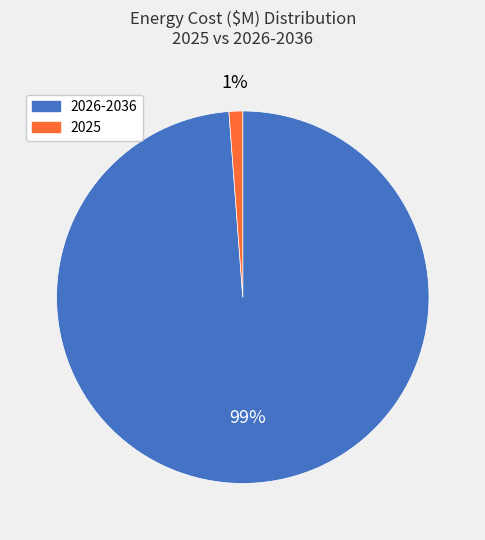

To the nearest percent, what is the difference between the largest and smallest slice percentages?

98%